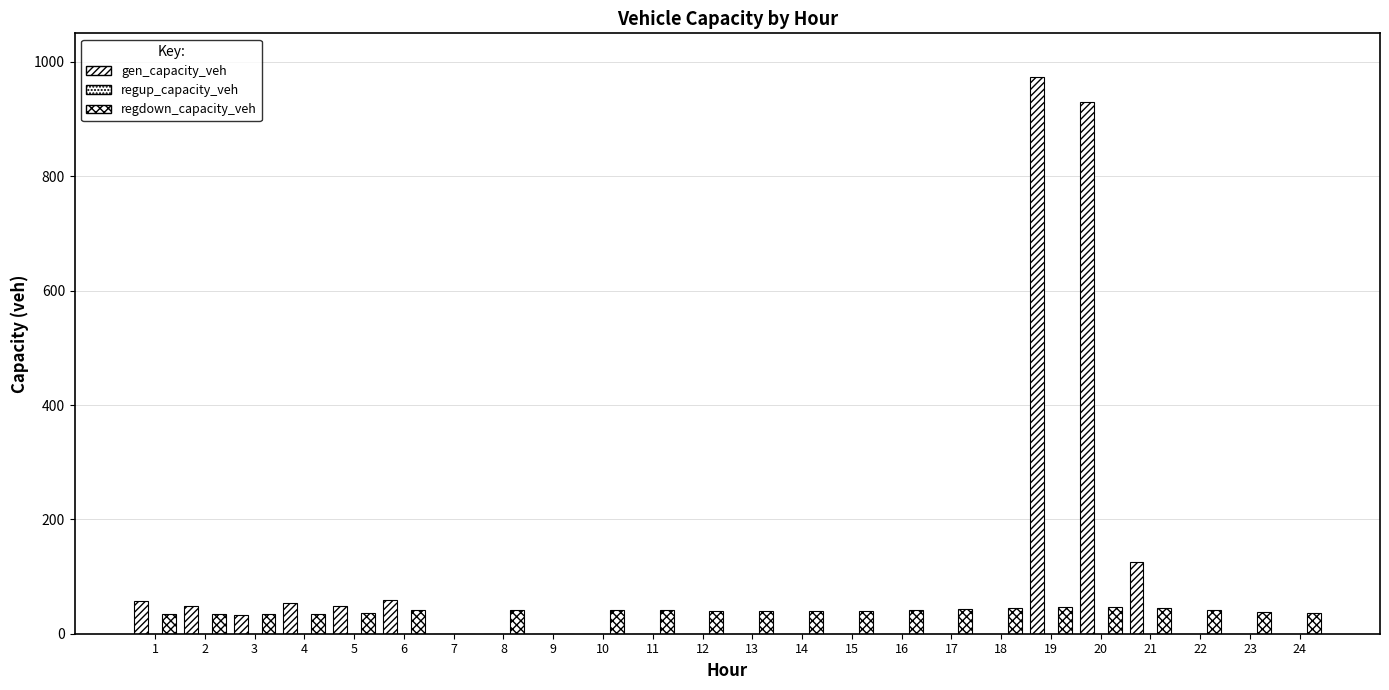

What is the total value across all series at 22?

41.1